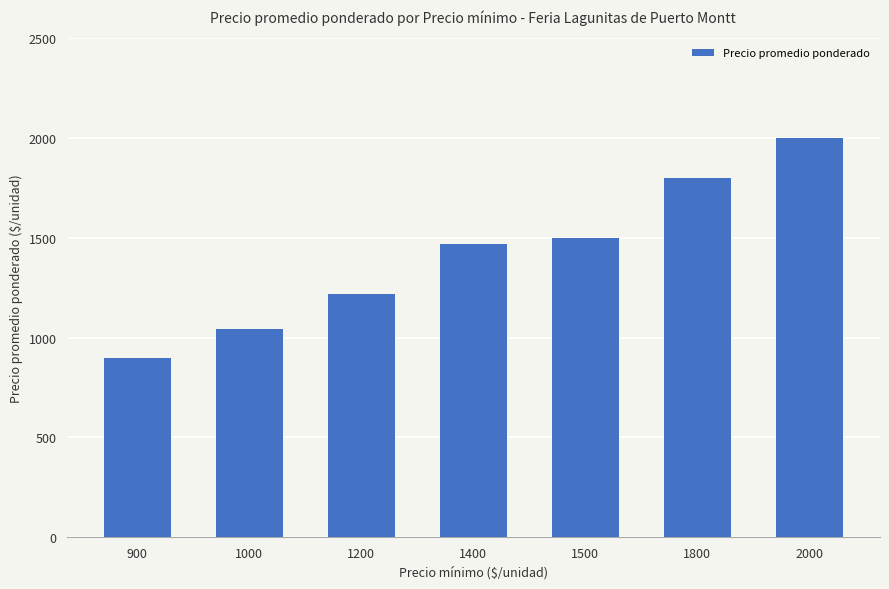

Reading left to right, what are all the values shown in this chart?

900.0	1041.7	1216.7	1467.0	1500.0	1800.0	2000.0